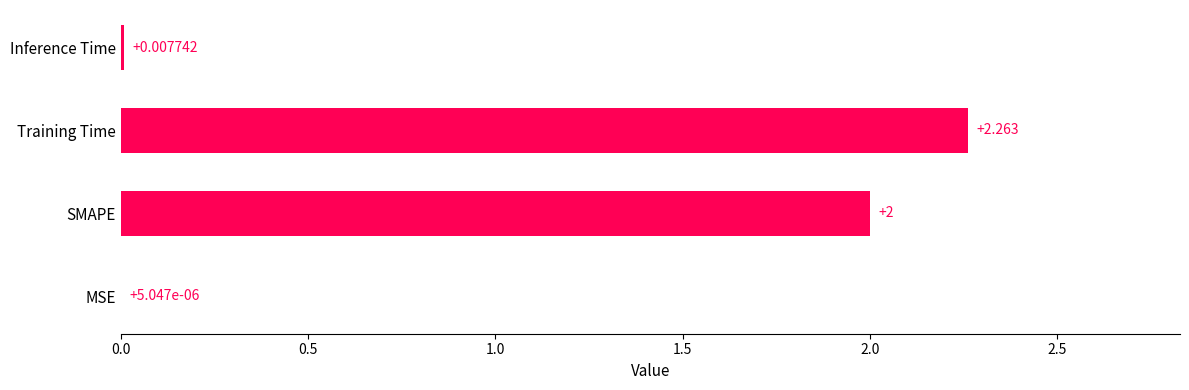

At which category does the chart reach its peak across all series?

Training Time